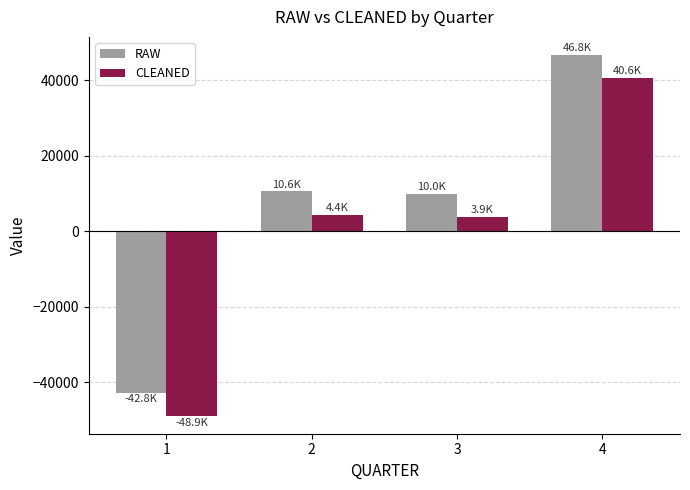

Which category has the highest value in the CLEANED series?

4